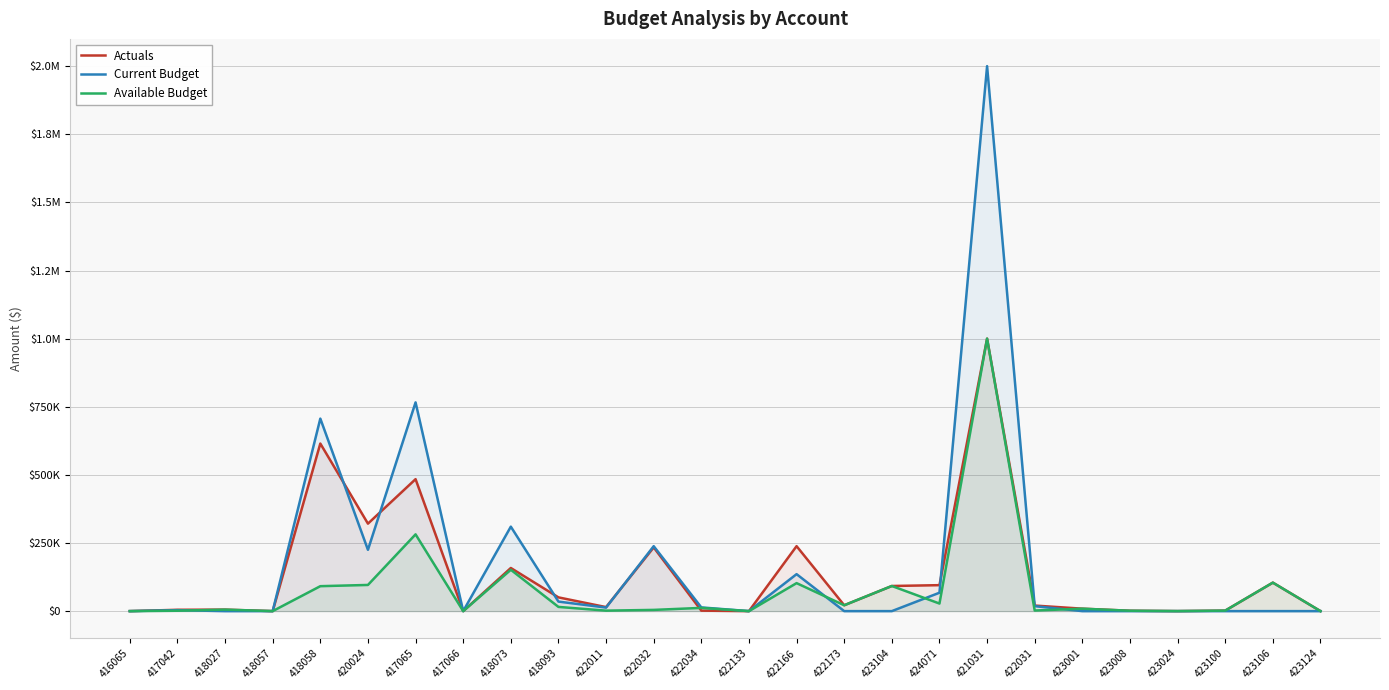

Which series ends up on top after the final intersection of Actuals and Available Budget?

Available Budget